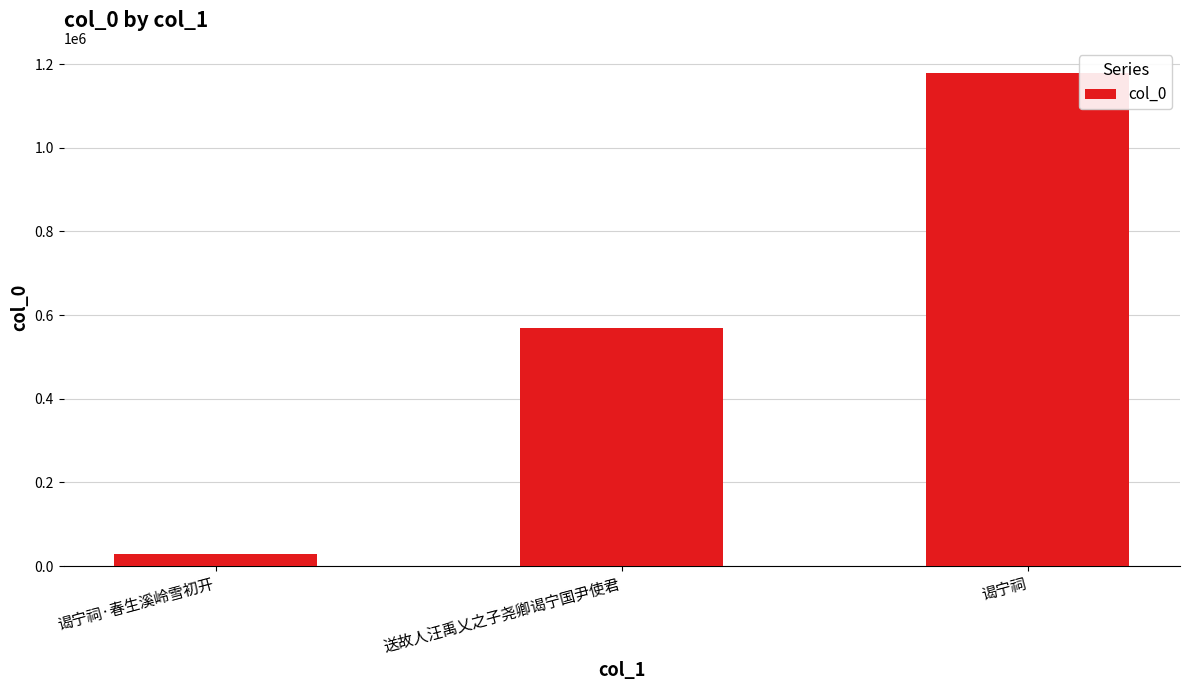

Reading left to right, transcribe all the data shown in this chart.

谒宁祠·春生溪岭雪初开=29852	送故人汪禹乂之子尧卿谒宁国尹使君=569470	谒宁祠=1179757